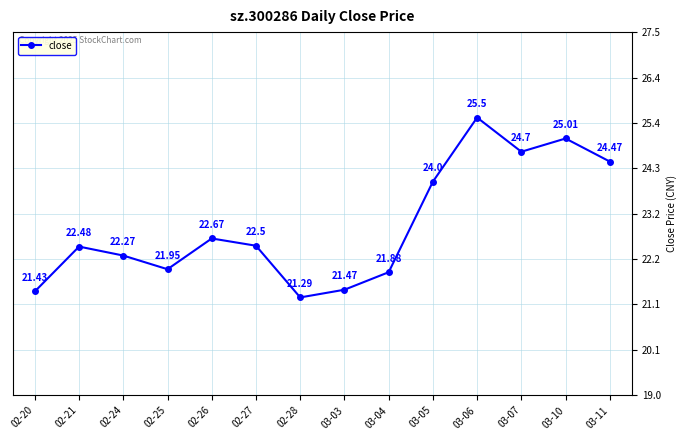

How many interior local peaks (higher than both neighbors) does the data have?

4